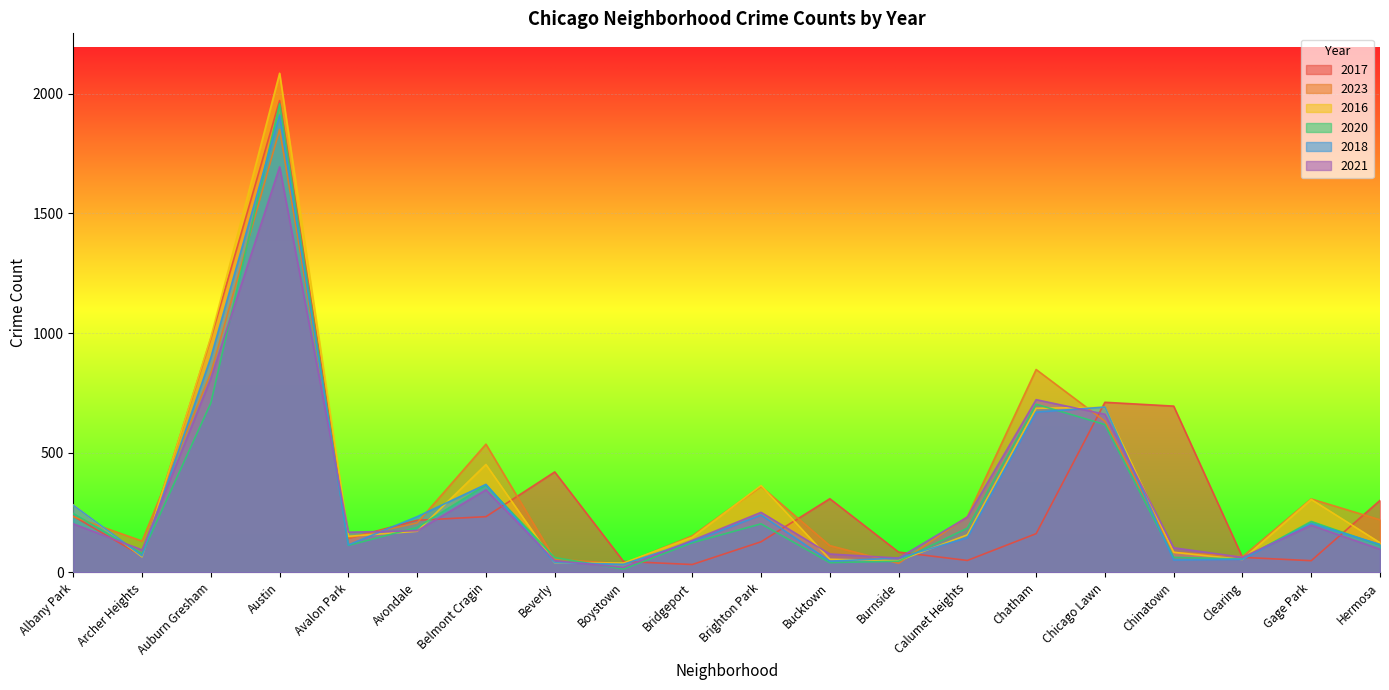

What is the total value across all series at Gage Park?

1276